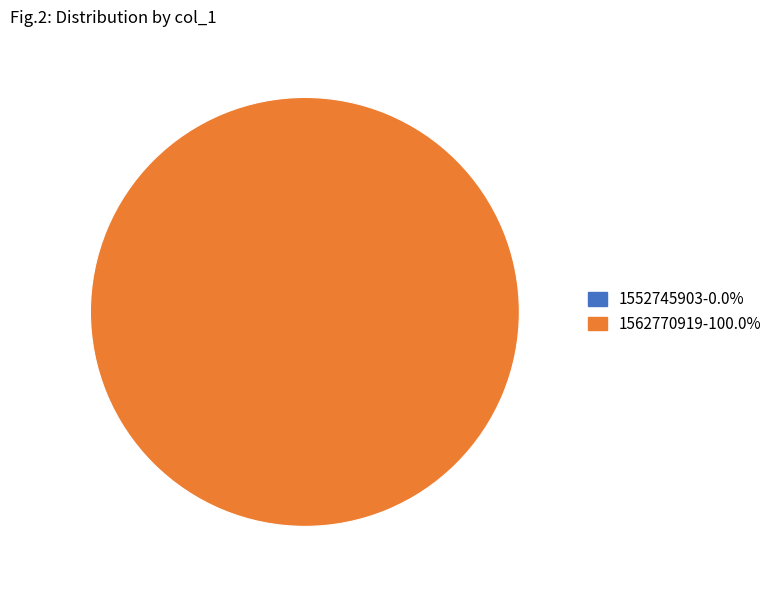

Is it true that 1562770919 is 100% of the pie?

True